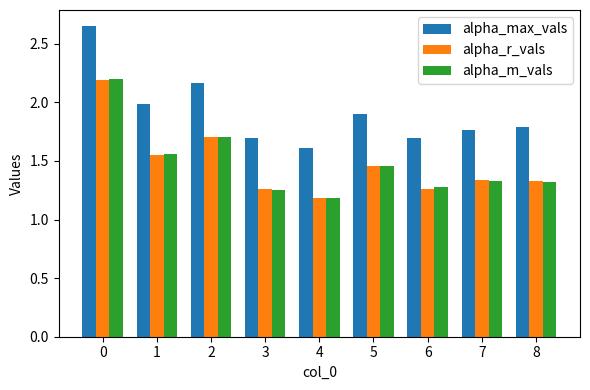

Which series changed the most between 0 and 6?

alpha_max_vals